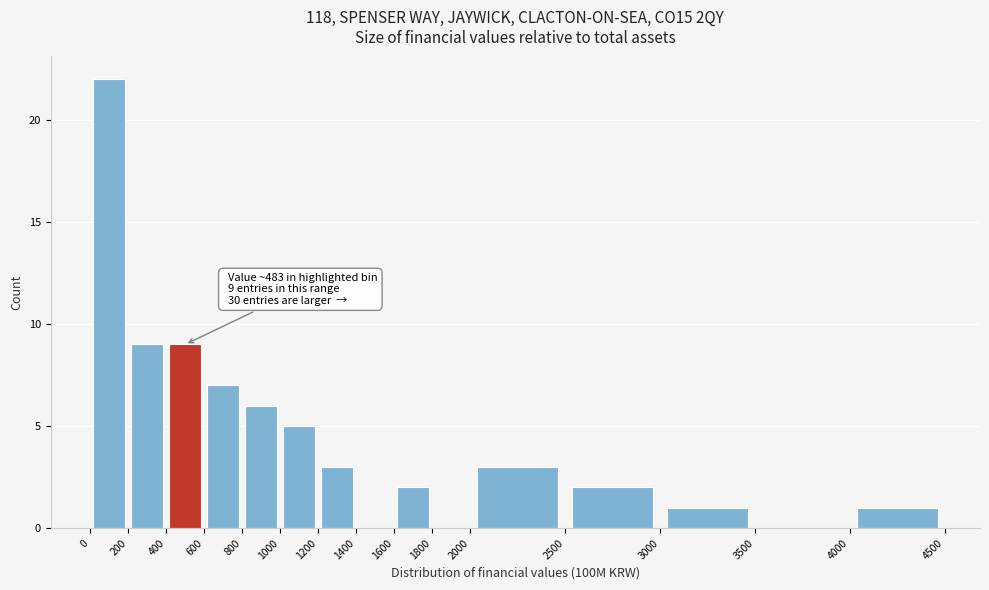

Which range on the x-axis has the tallest bar?

0 to 200